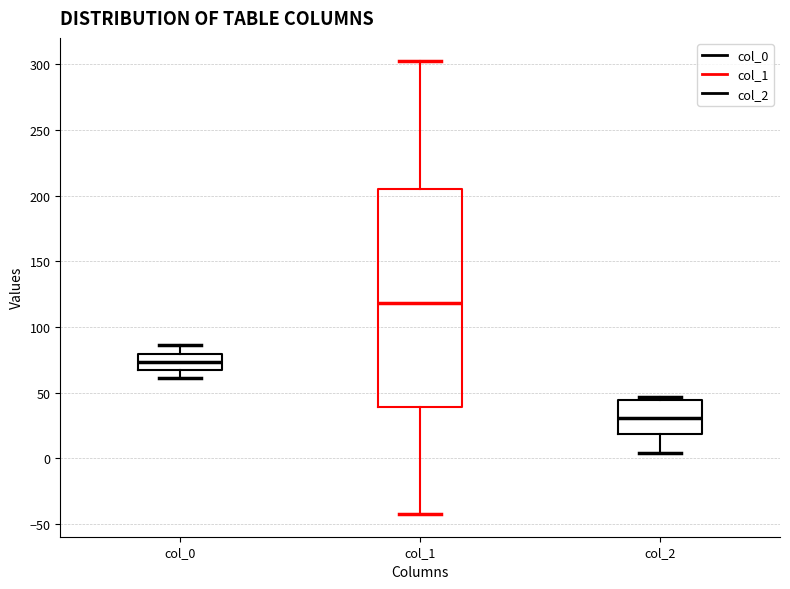

Comparing the boxes themselves (not the whiskers), which one is the tallest?

col_1